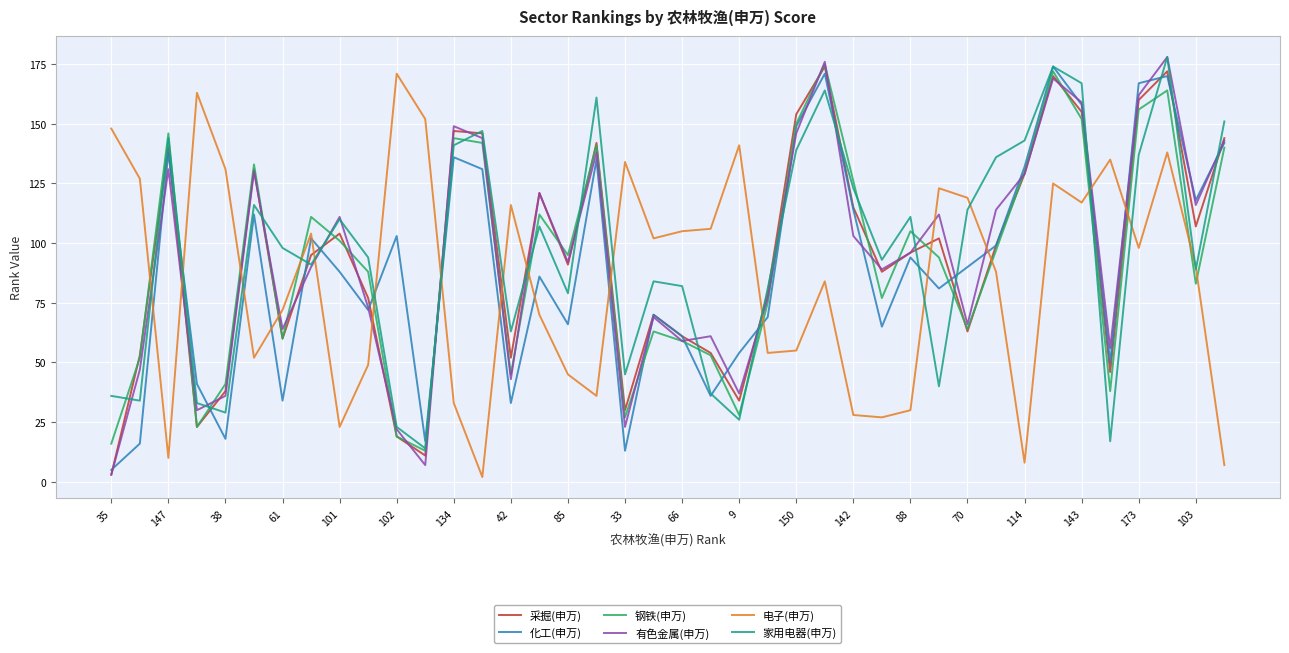

What are all the series names shown in the legend?

采掘(申万), 化工(申万), 钢铁(申万), 有色金属(申万), 电子(申万), 家用电器(申万)